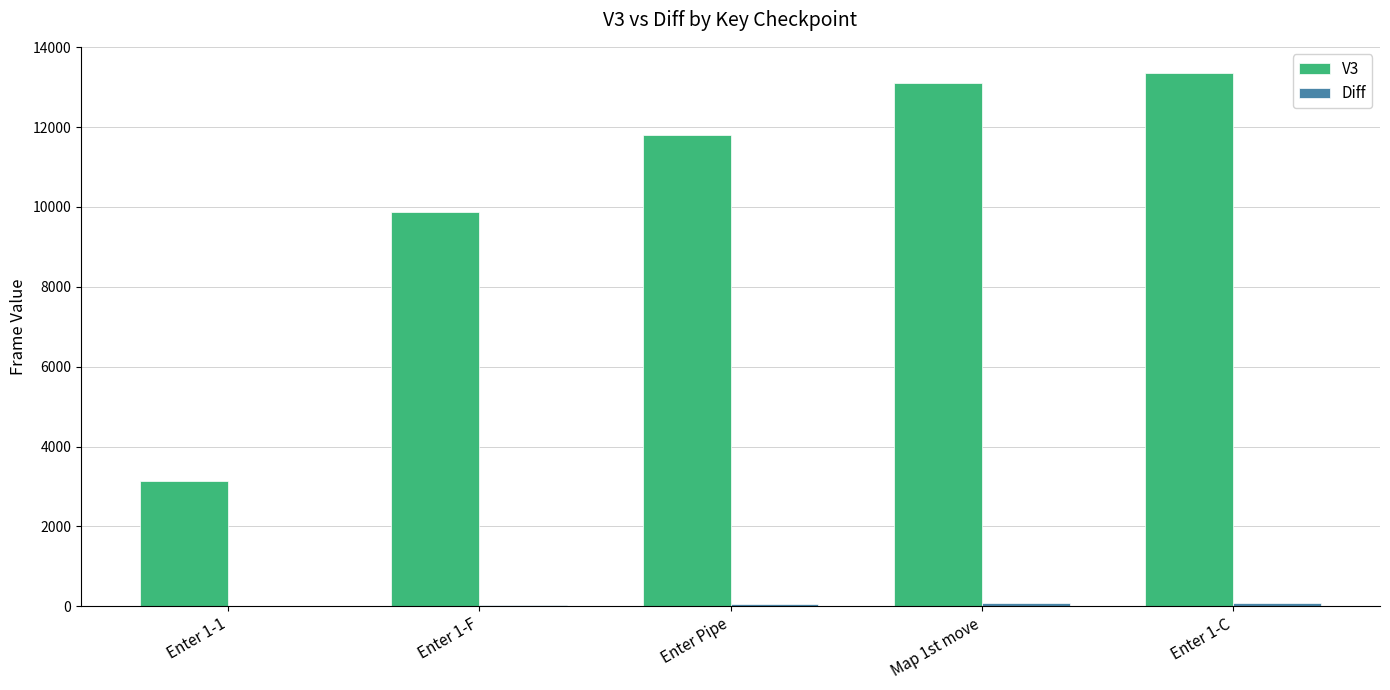

What is the maximum value shown in the chart?

13343